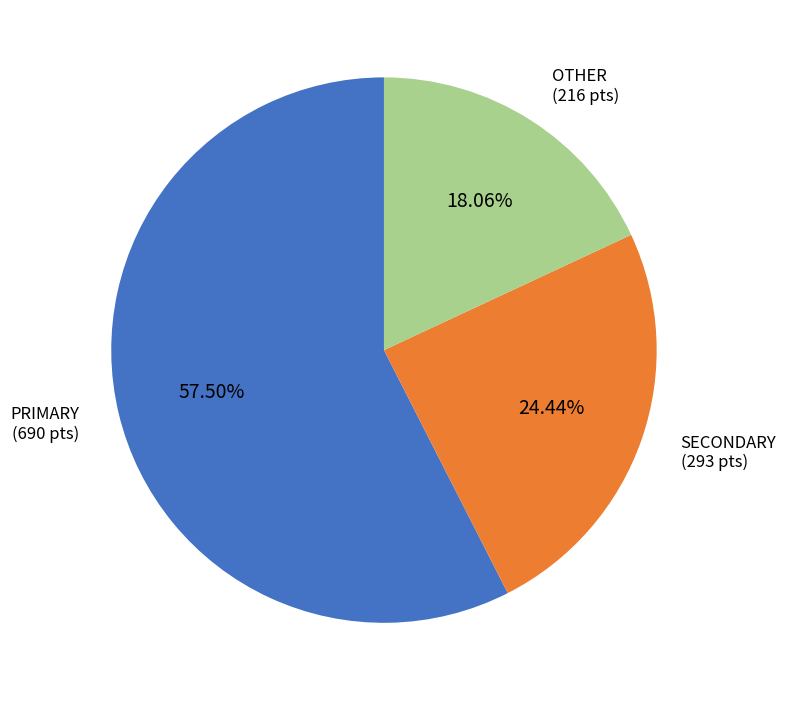

Does any single category account for the majority?

Yes